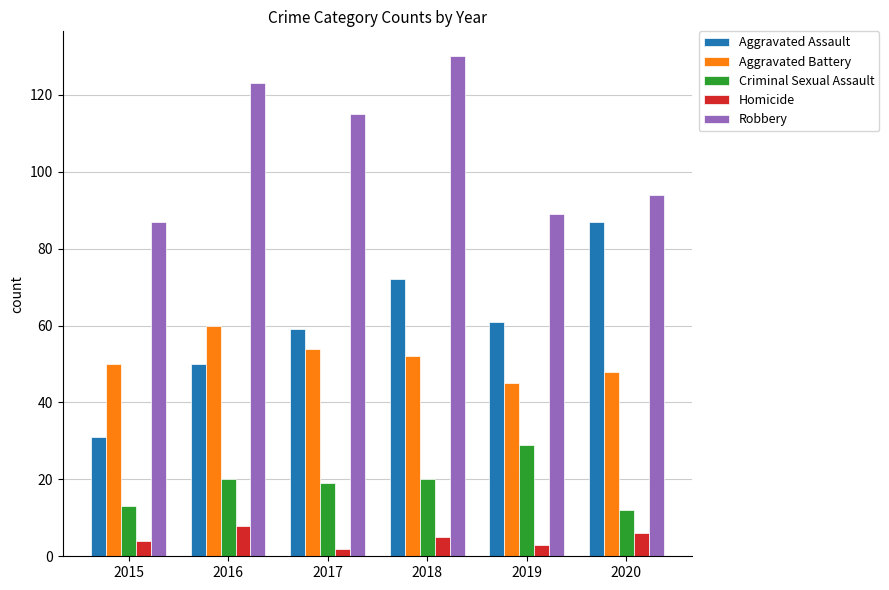

What is the maximum value for Robbery?

130